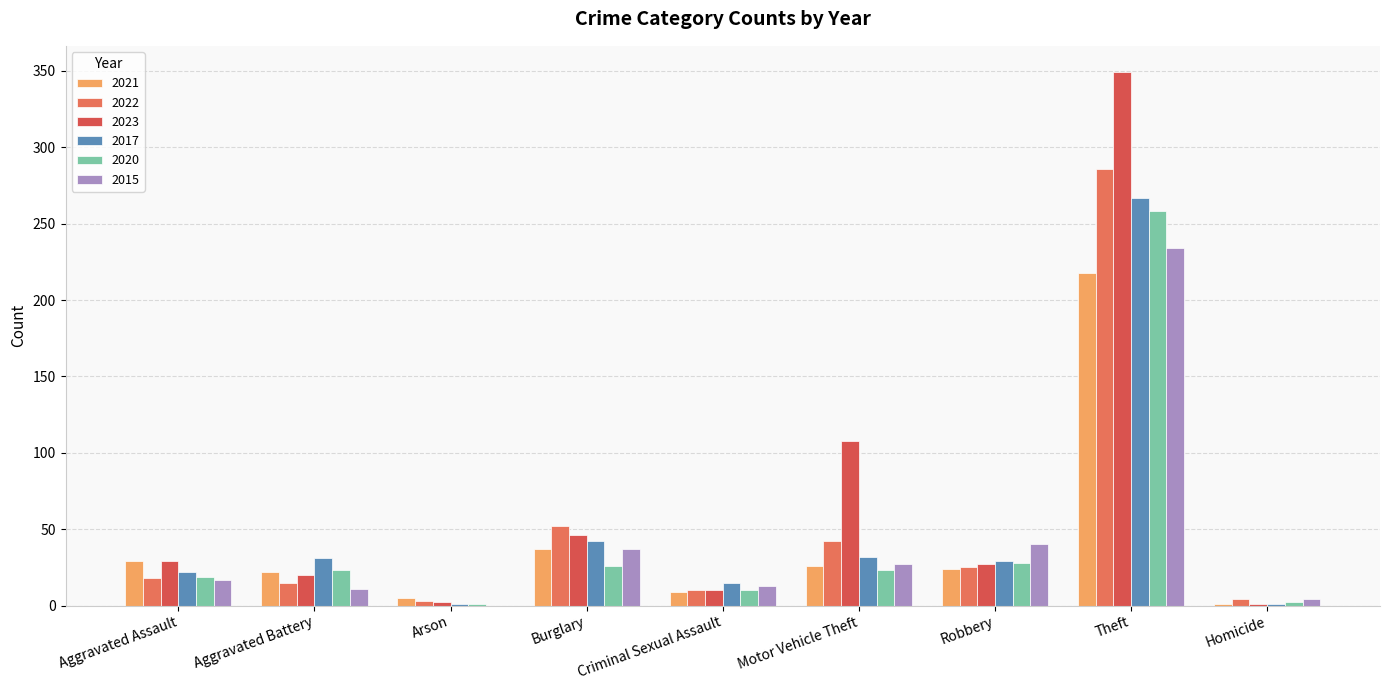

How many groups of bars are there?

9